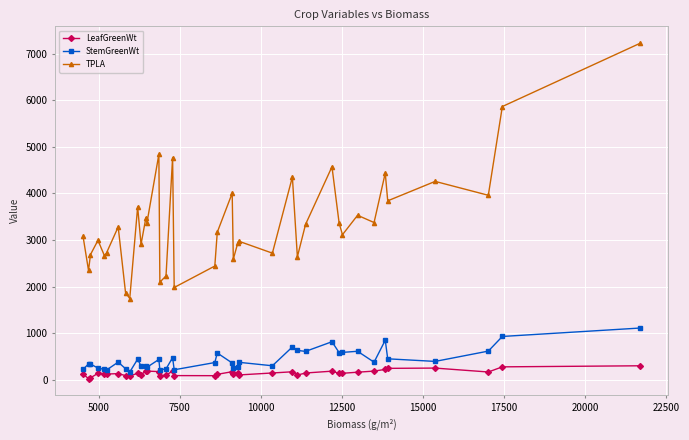

How many series are shown in this chart?

3